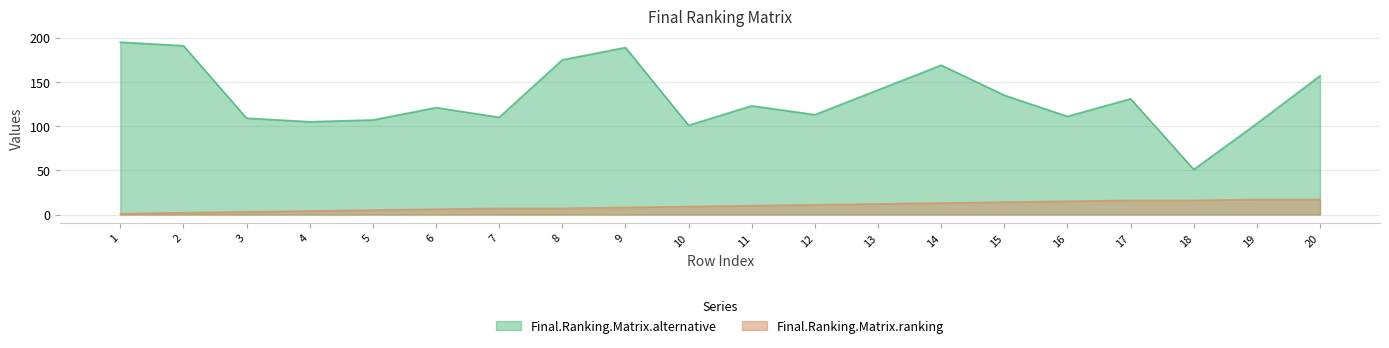

How many lines are shown in the chart?

2